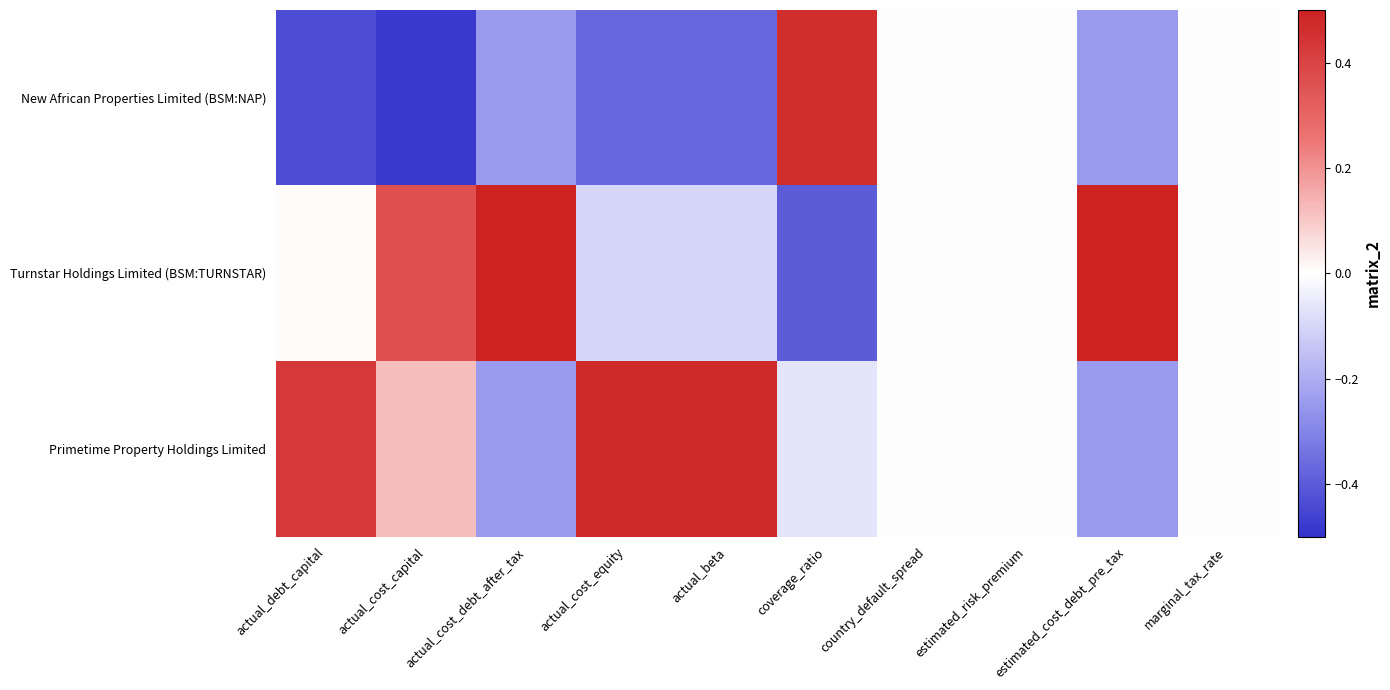

Which series has the largest total across all categories?

Primetime Property Holdings Limited